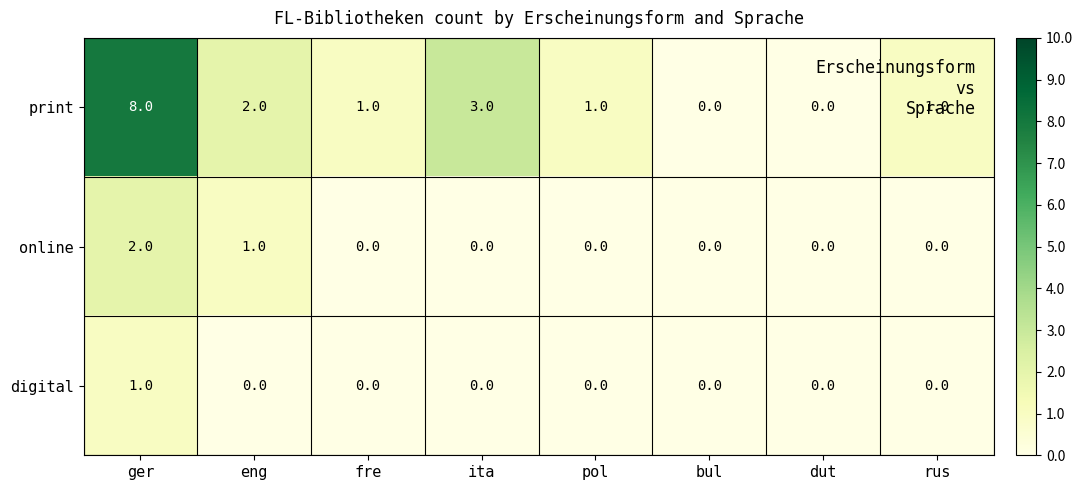

What is the spread (max minus min) of values at ita?

3